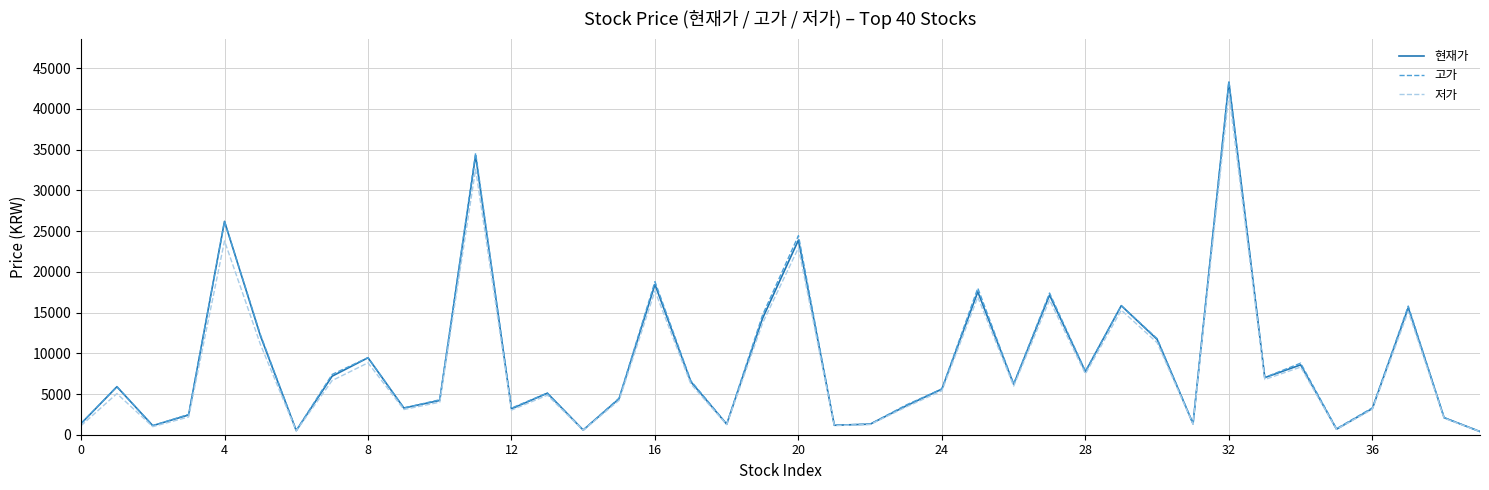

Is this an area chart (filled region under the line)?

No